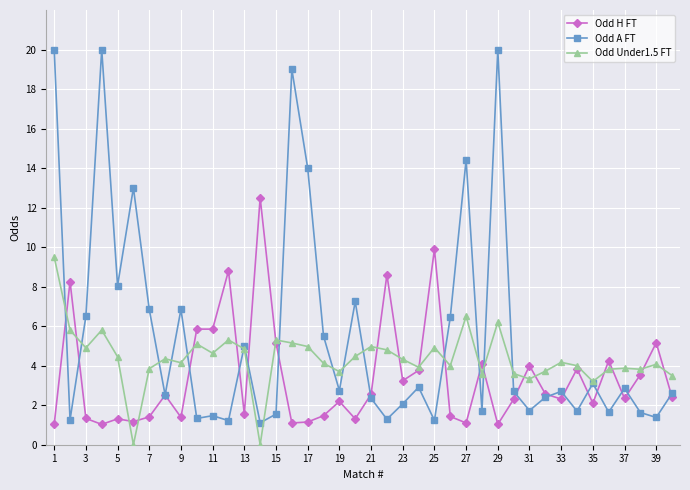

What is the value of the Odd Under1.5 FT point at the 7th from the left?

3.9